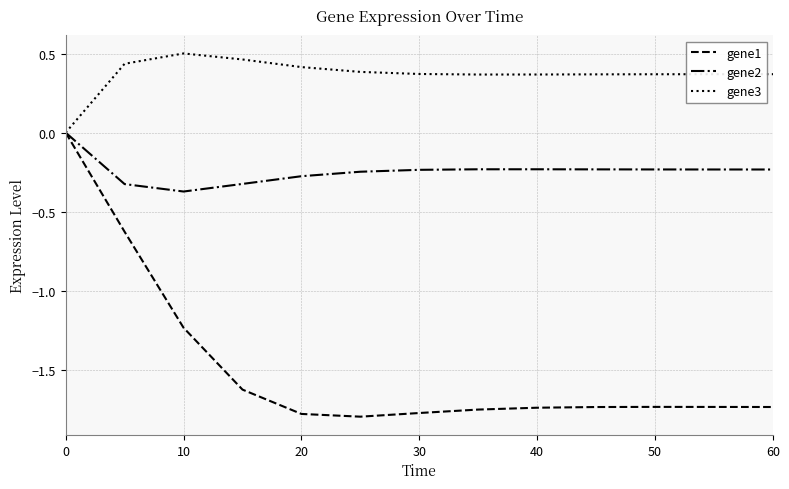

Which series has the largest total across all categories?

gene3